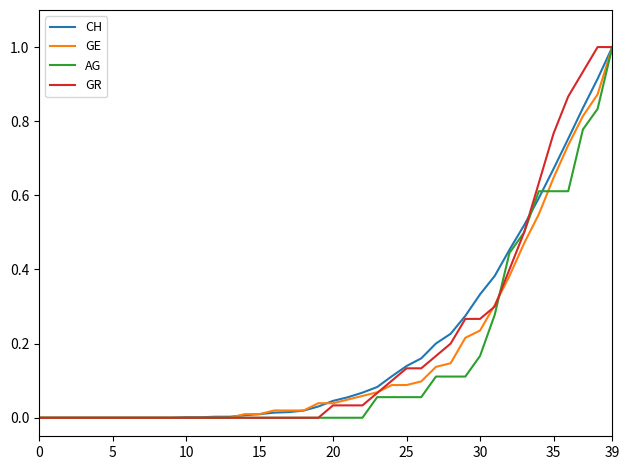

What is the maximum value shown in the chart?

1.0